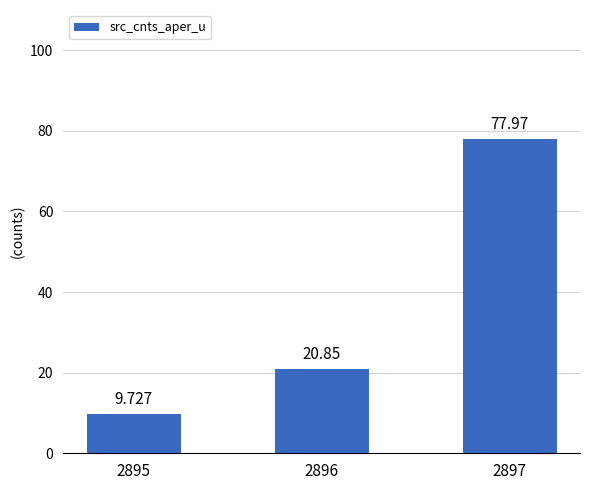

Rank the categories by value from highest to lowest.

2897, 2896, 2895